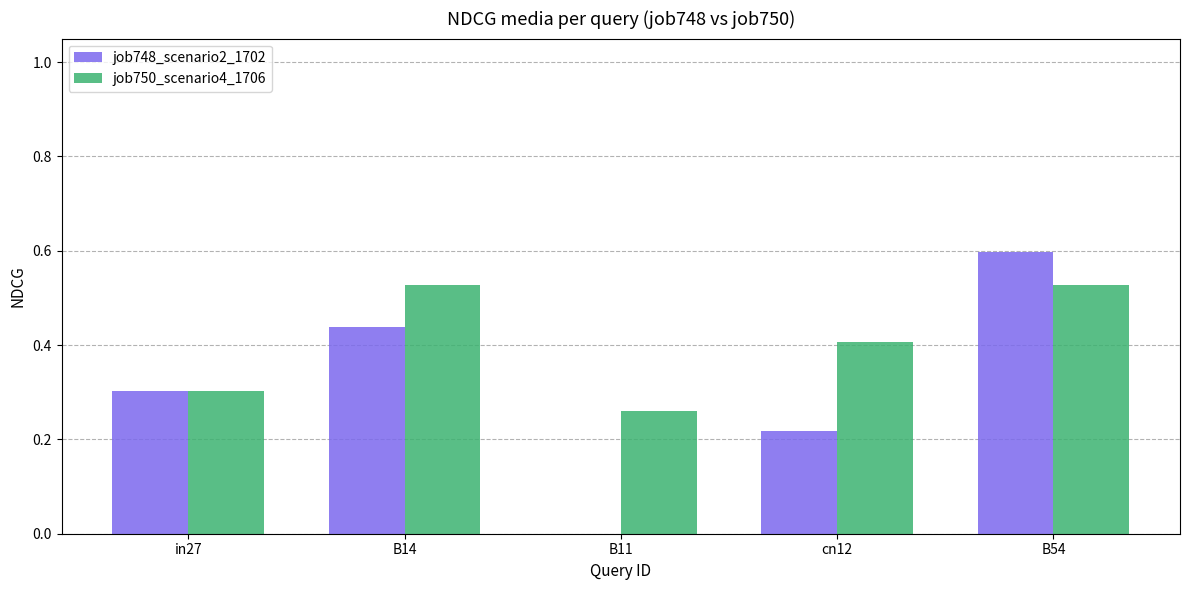

The value of job748_scenario2_1702 at in27 is 0.4. True or false?

False